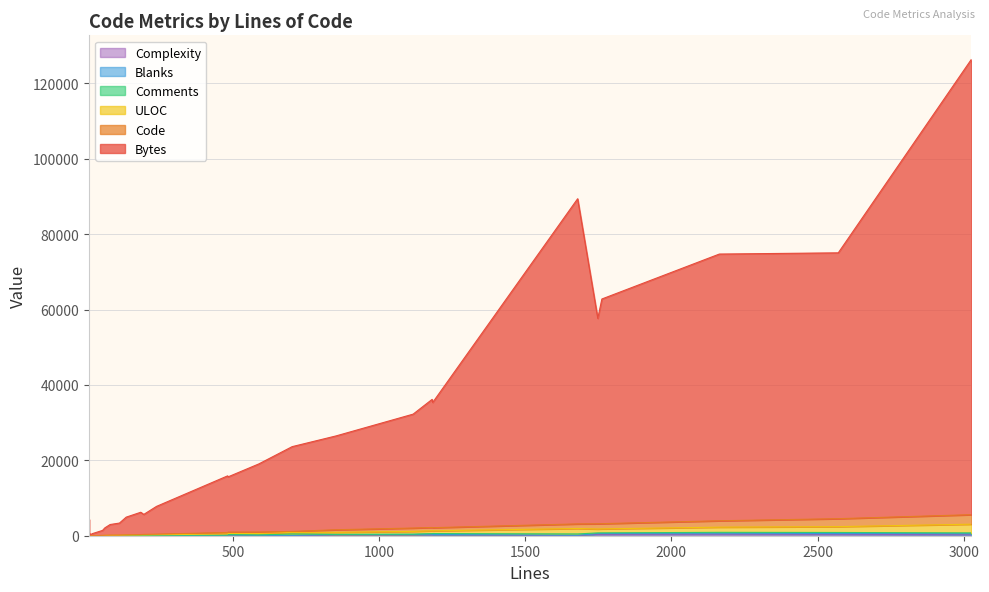

True or false: Code and Blanks cross at least once.

False